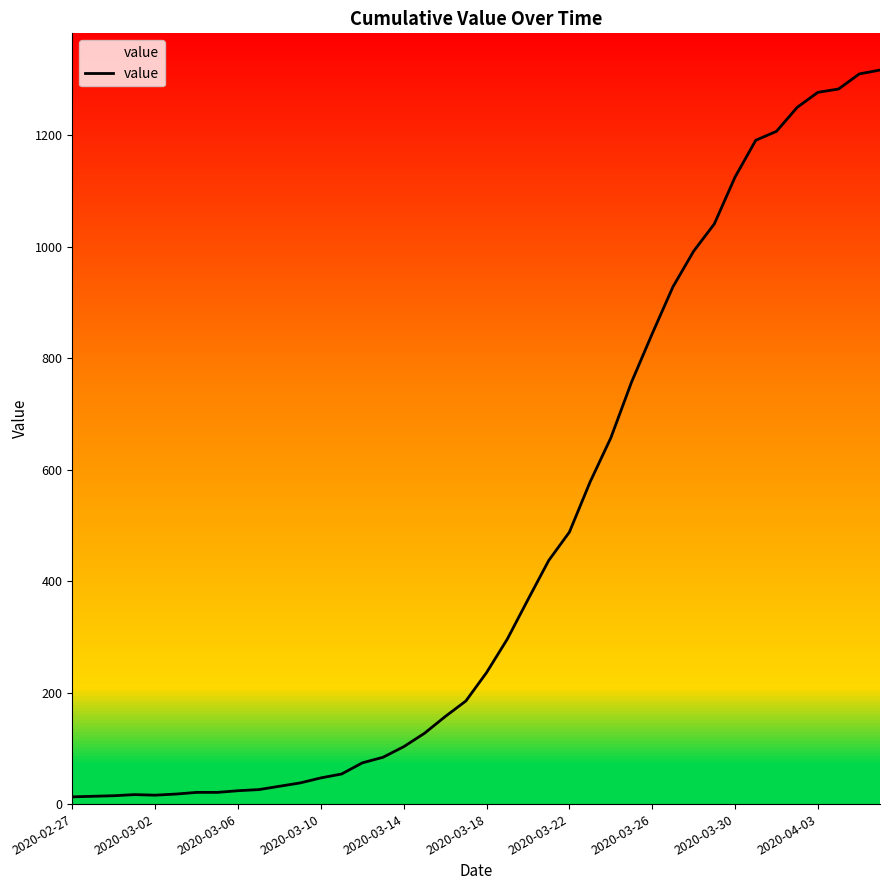

Count the number of categories in the chart.

40